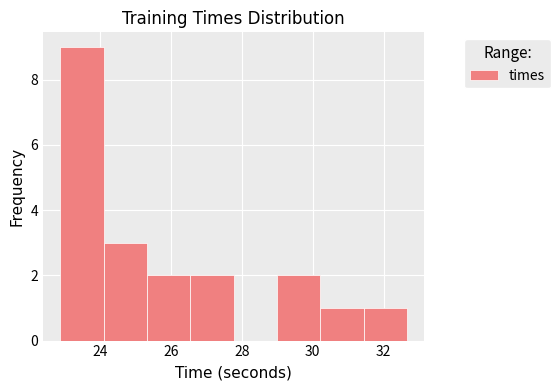

How tall is the bar that spans 30.2 to 31.4 on the x-axis? Neither the bar edges nor the heights are printed on the chart, so give them approximately, as read against the axes.

1